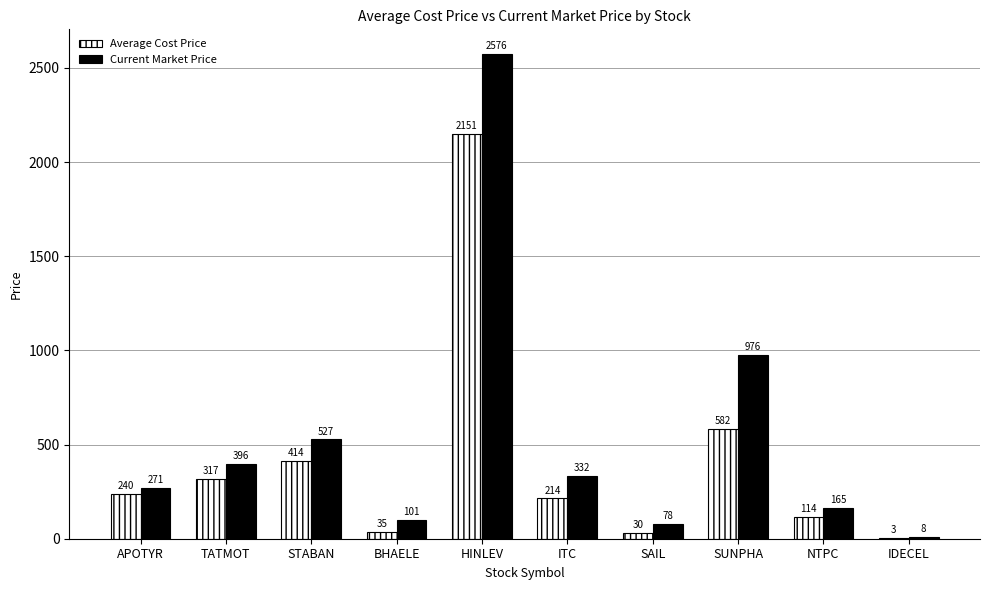

Between STABAN and NTPC, which series saw the biggest shift?

Current Market Price